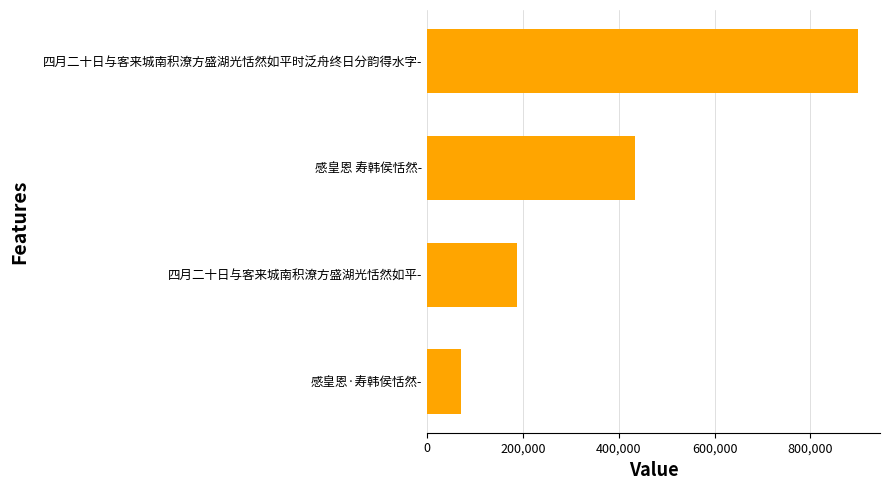

At which label is the value closest to 485523?

感皇恩 寿韩侯恬然-